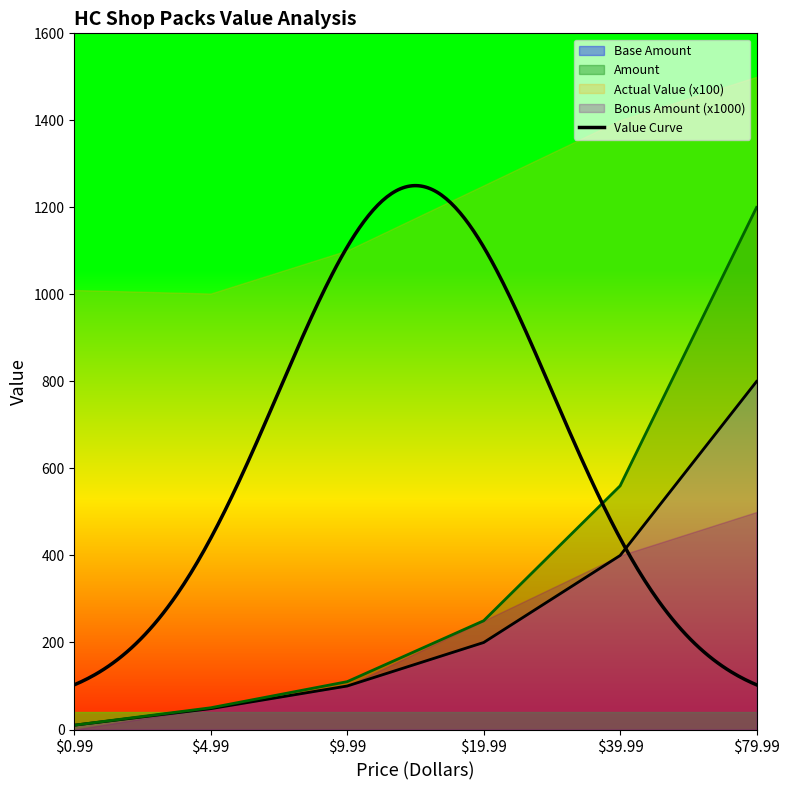

The Base Amount series shows 1246 at $79.99. True or false?

False